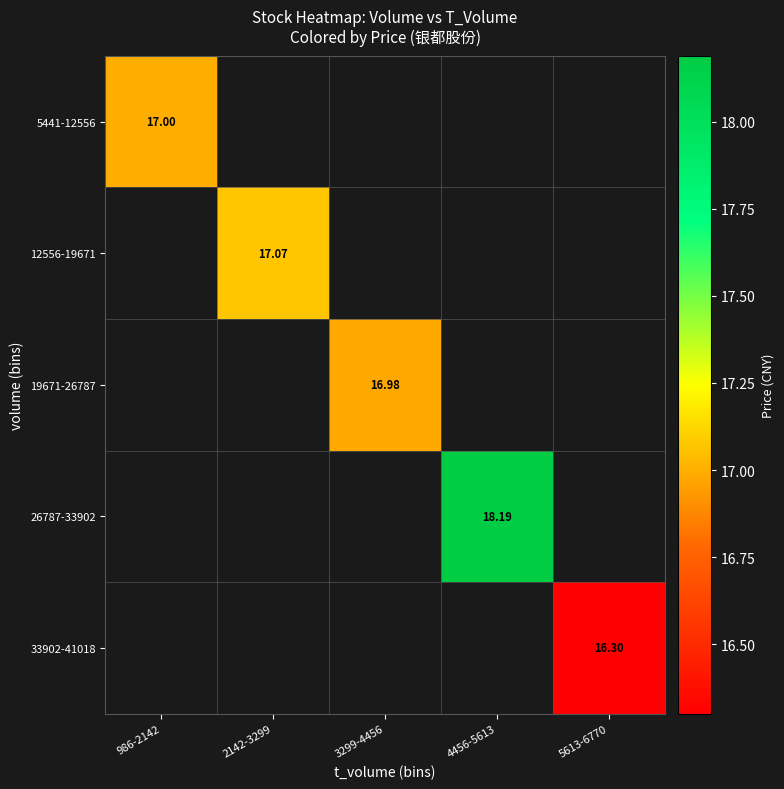

At how many categories does at least one series exceed 17?

2